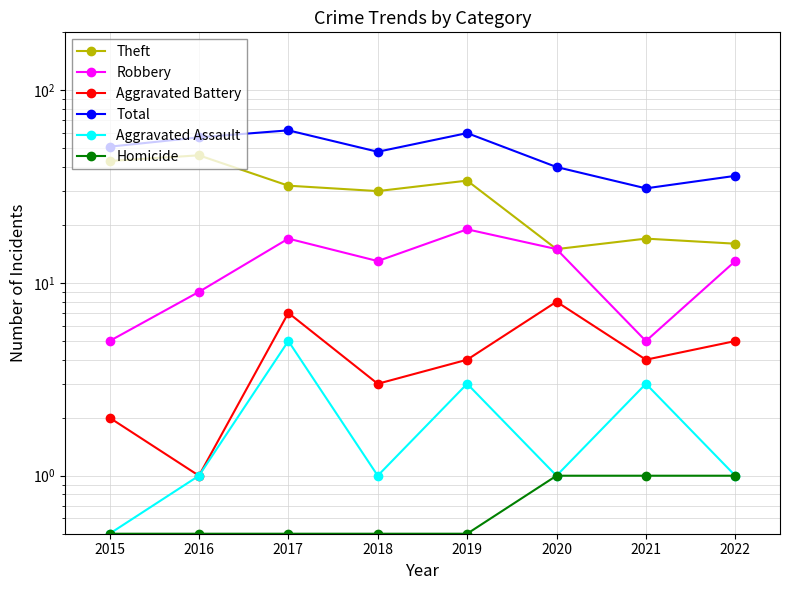

Reading left to right, list all the values displayed in this chart.

Theft: 2015=43.0	2016=46.0	2017=32.0	2018=30.0	2019=34.0	2020=15.0	2021=17.0	2022=16.0
Robbery: 2015=5.0	2016=9.0	2017=17.0	2018=13.0	2019=19.0	2020=15.0	2021=5.0	2022=13.0
Aggravated Battery: 2015=2.0	2016=1.0	2017=7.0	2018=3.0	2019=4.0	2020=8.0	2021=4.0	2022=5.0
Total: 2015=51.0	2016=57.0	2017=62.0	2018=48.0	2019=60.0	2020=40.0	2021=31.0	2022=36.0
Aggravated Assault: 2015=0.5	2016=1.0	2017=5.0	2018=1.0	2019=3.0	2020=1.0	2021=3.0	2022=1.0
Homicide: 2015=0.5	2016=0.5	2017=0.5	2018=0.5	2019=0.5	2020=1.0	2021=1.0	2022=1.0